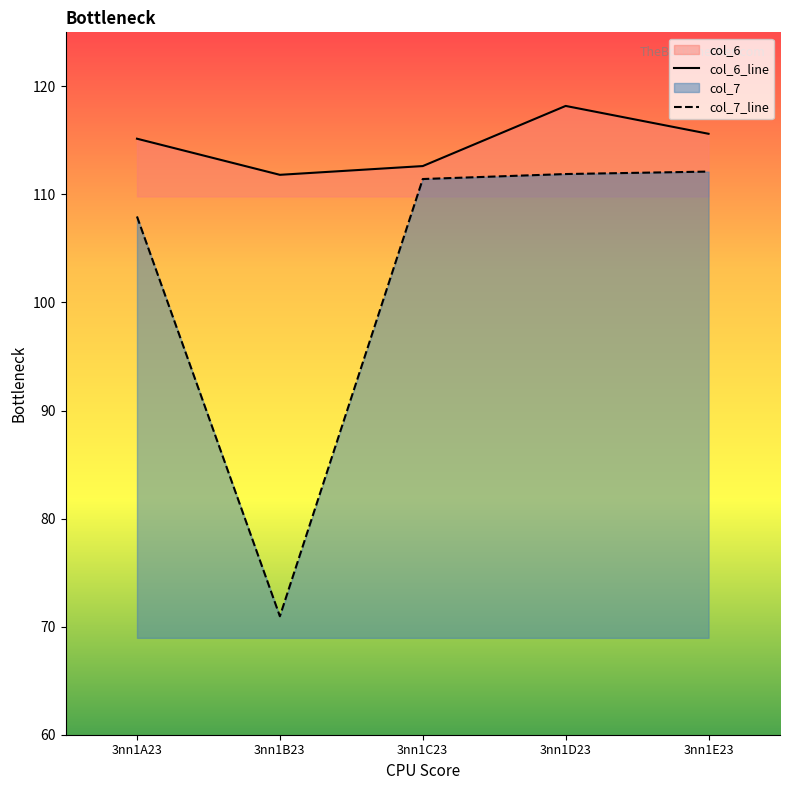

What is the sum of all col_6 values?

573.4